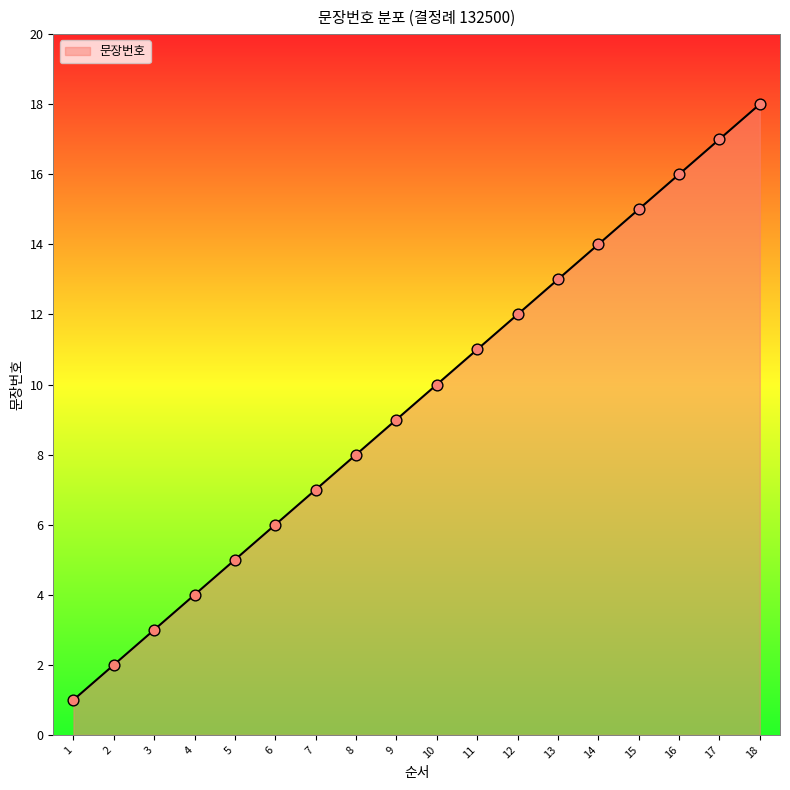

Which has a higher value, 1 or 17?

17